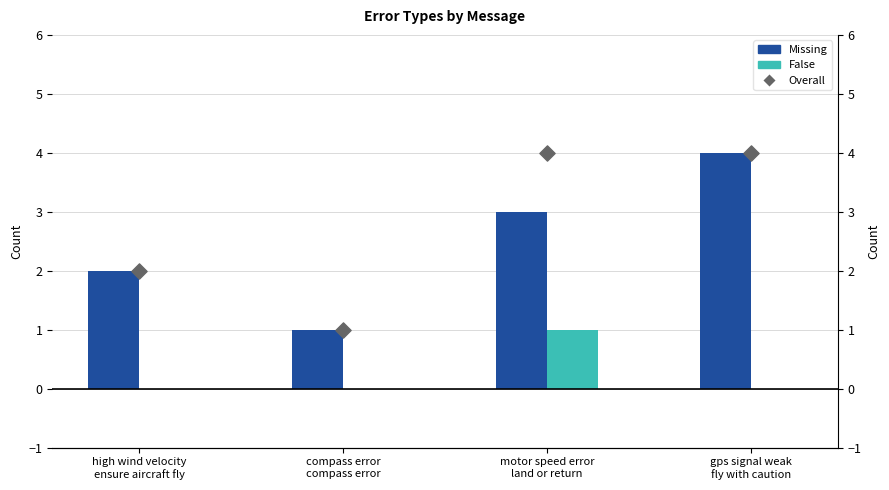

Which series has the largest total across all categories?

Overall